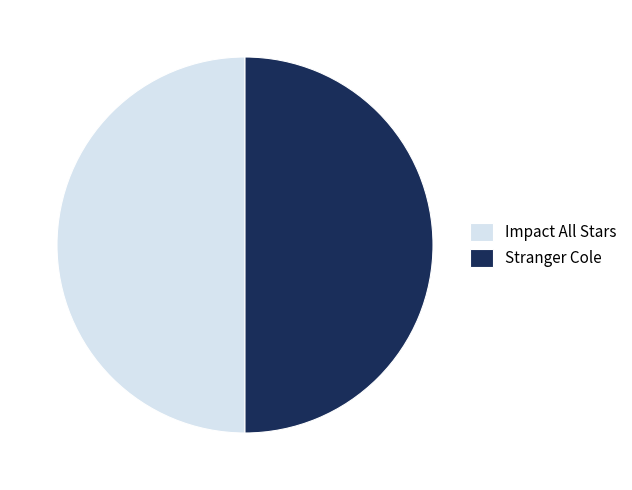

What is the ratio of the value at Stranger Cole to the value at Impact All Stars?

1.0